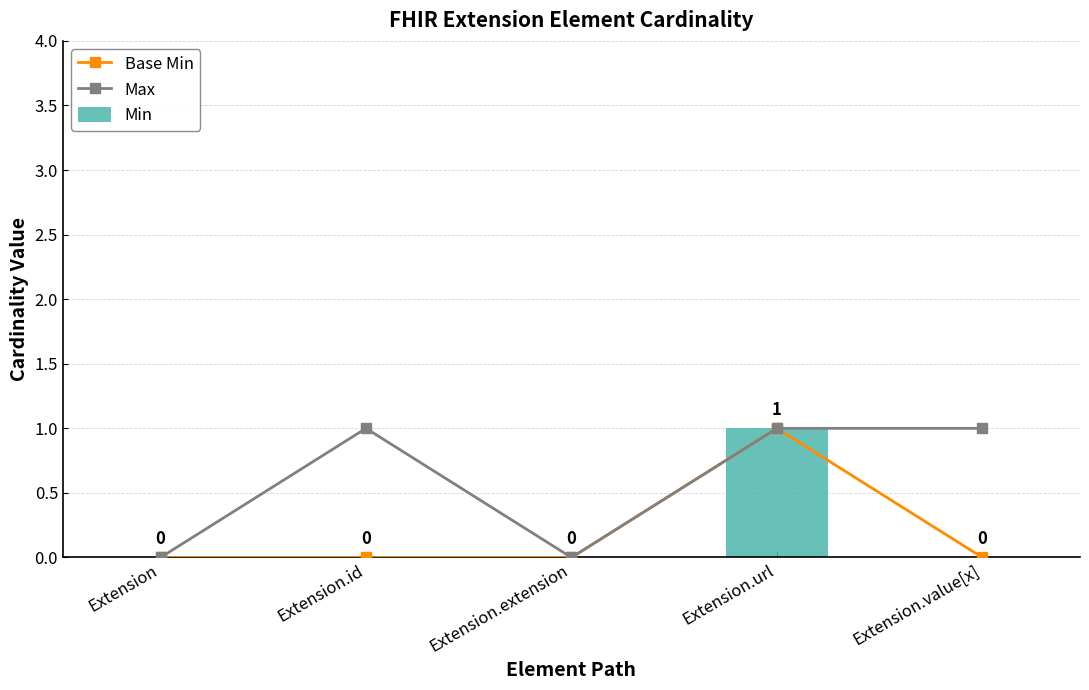

How many data points in Base Min are above 0?

1